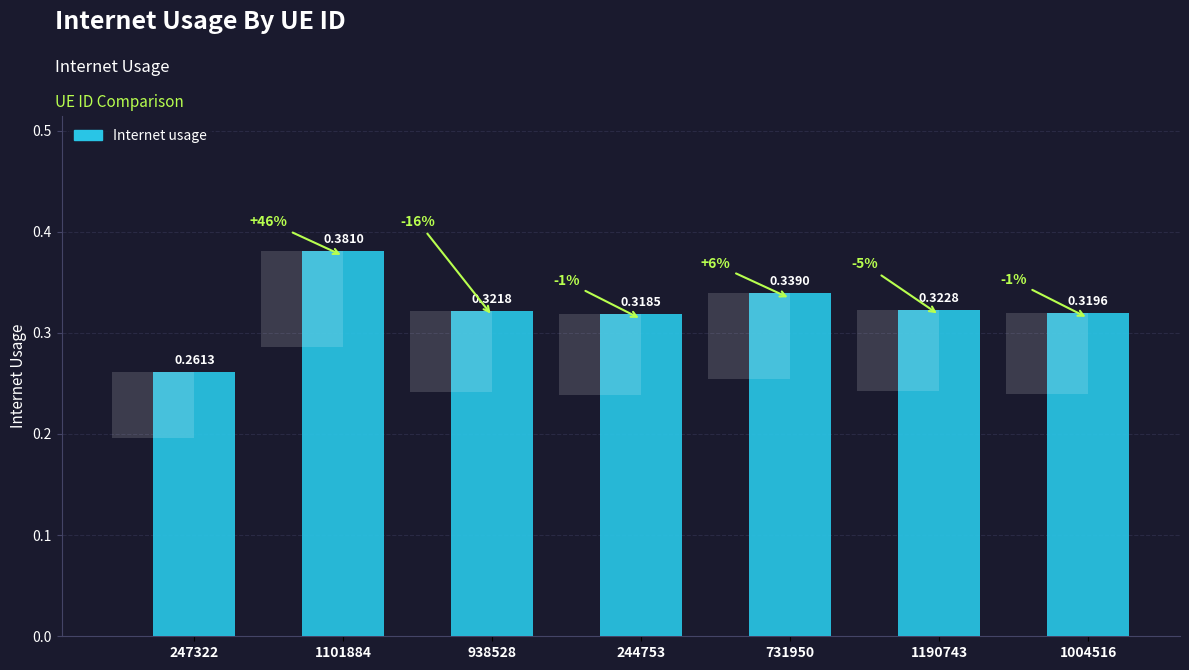

Between 1004516 and 1190743, which is larger?

1190743